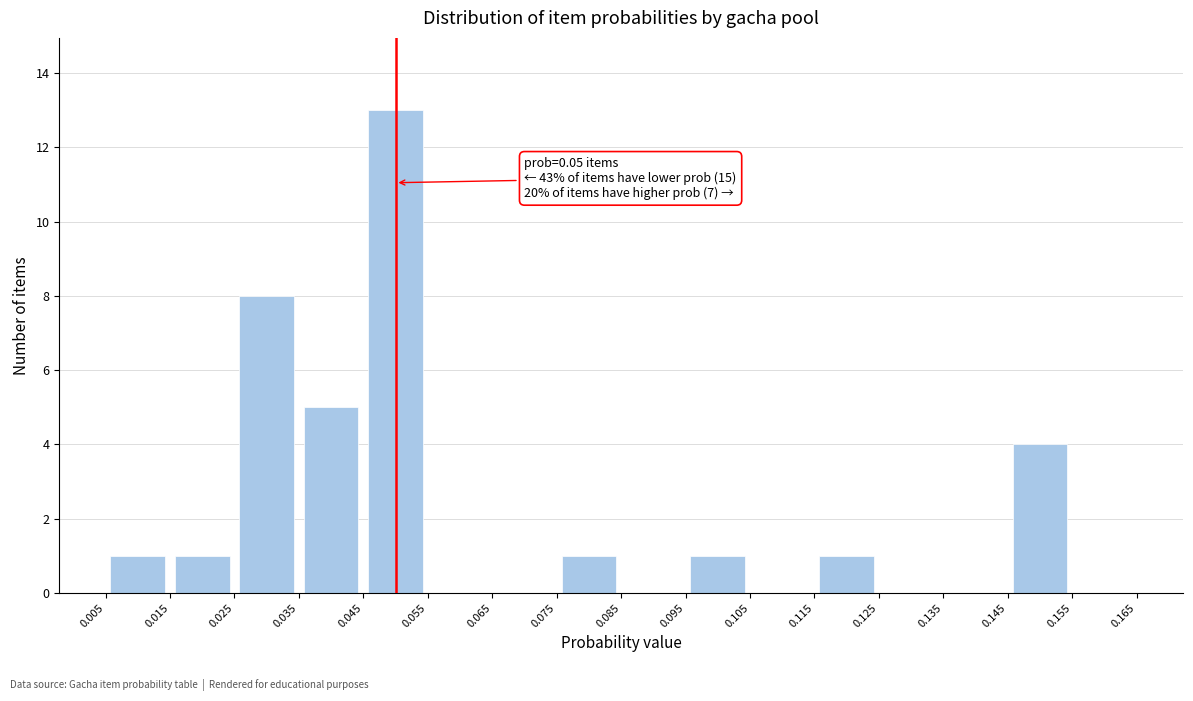

Over which range of the x-axis is the bar tallest?

0.045 to 0.055